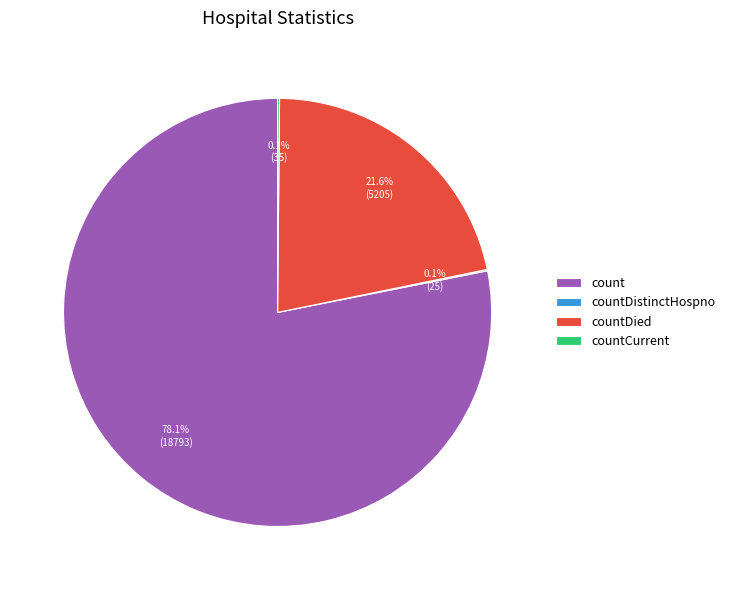

What is the largest slice in the pie chart?

count